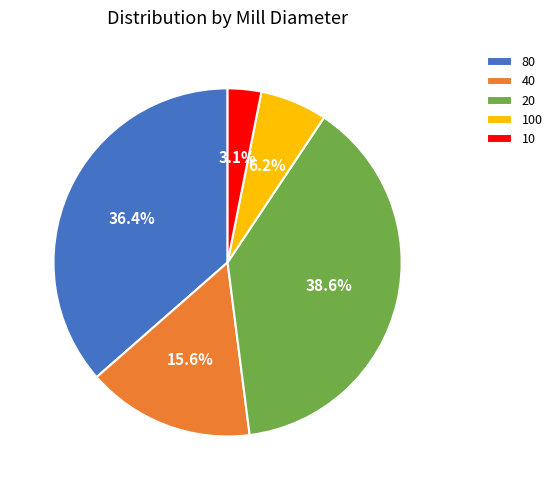

Rank the categories by value from lowest to highest.

10, 100, 40, 80, 20